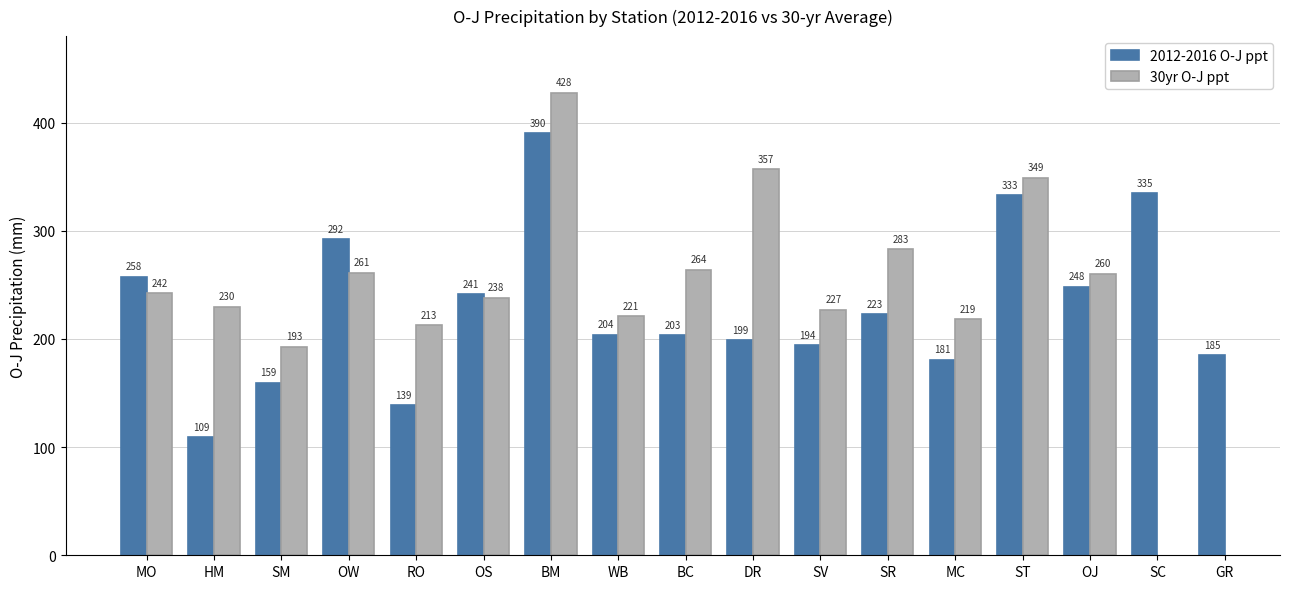

What is the value of the 2012-2016 O-J ppt bar at the 13th from the left?

180.7